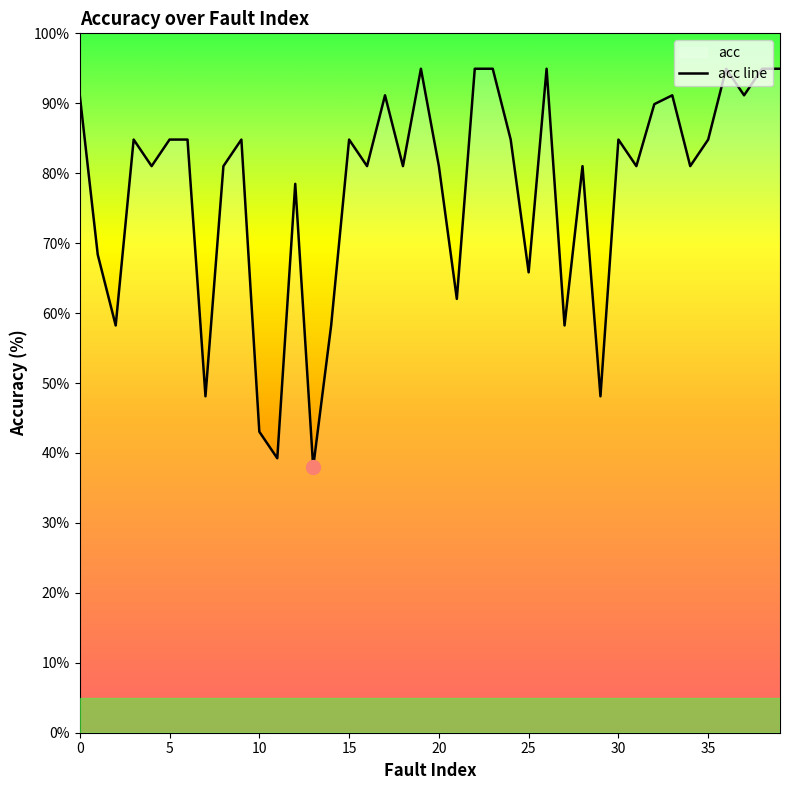

What is the maximum value shown in the chart?

94.9